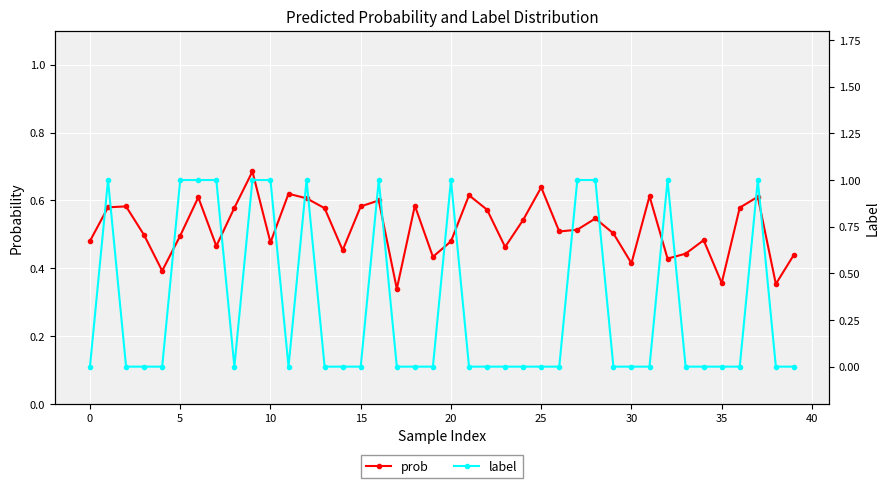

What is the difference between the maximum and minimum values in the prob series?

0.3